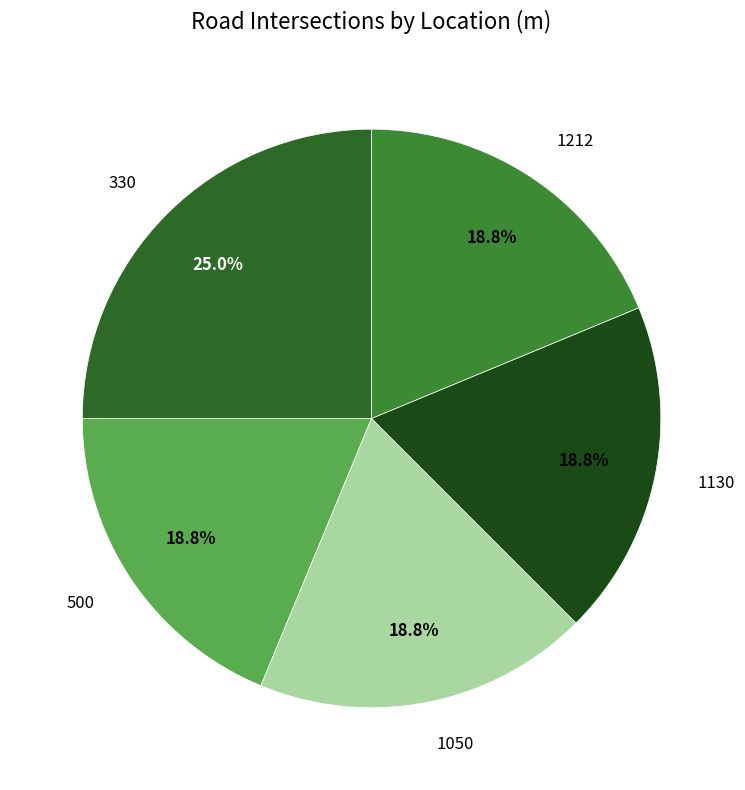

Which category has the smallest portion of the pie?

500